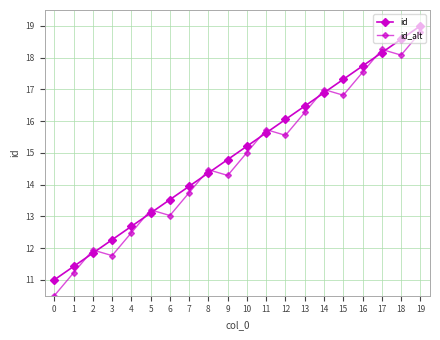

How many intersections are there between id and id_alt?

12